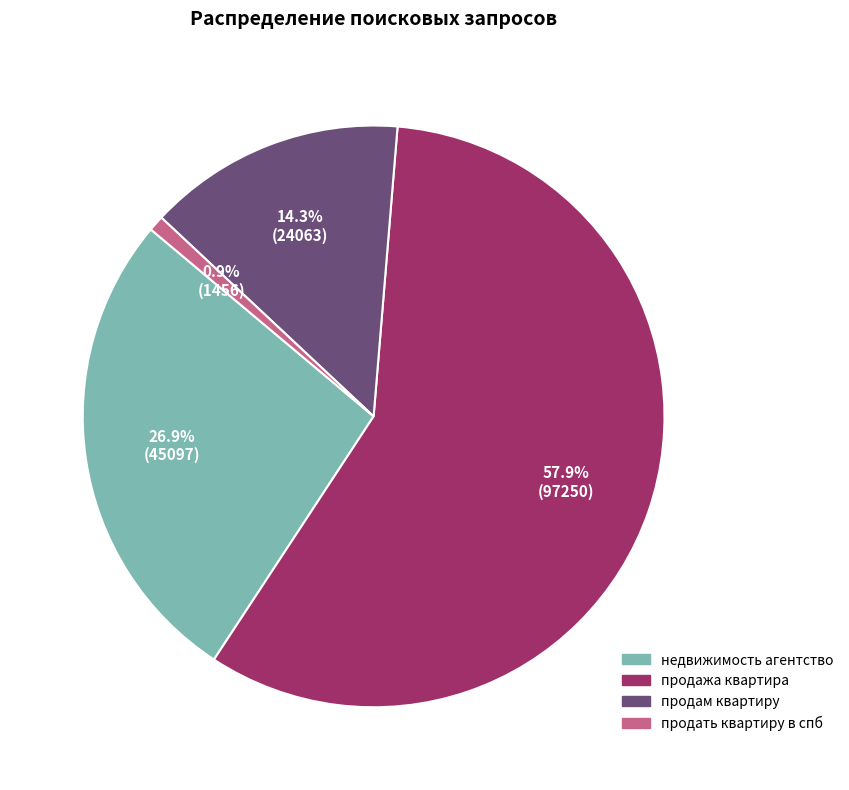

Combined, what portion of the pie is недвижимость агентство and продажа квартира?

84.8%